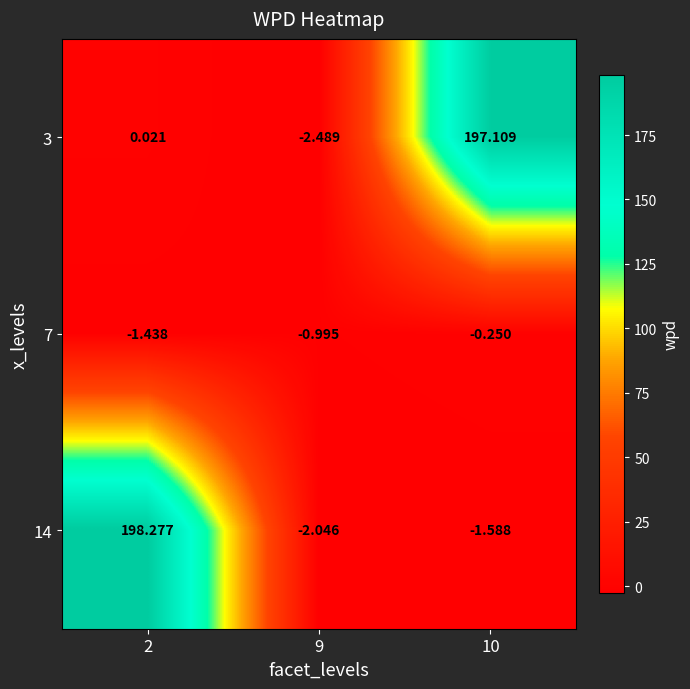

Is the value of 3 at 10 greater than the value of 7 at 9?

Yes